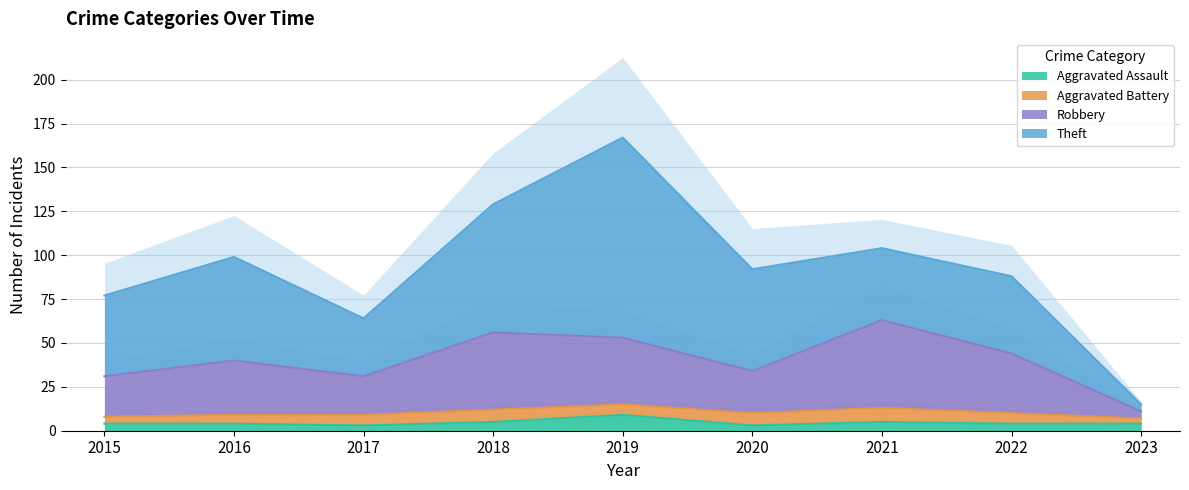

In Aggravated Assault, how many points are lower than both neighbors (excluding endpoints)?

2